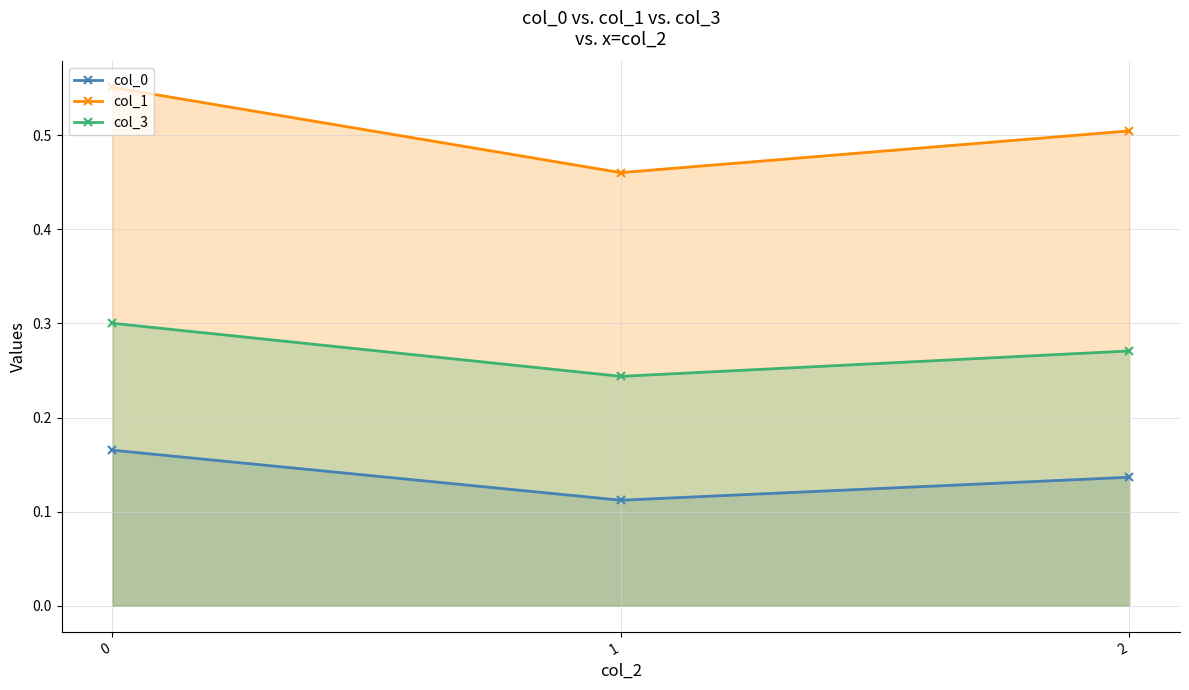

At how many categories does at least one series exceed 0?

3